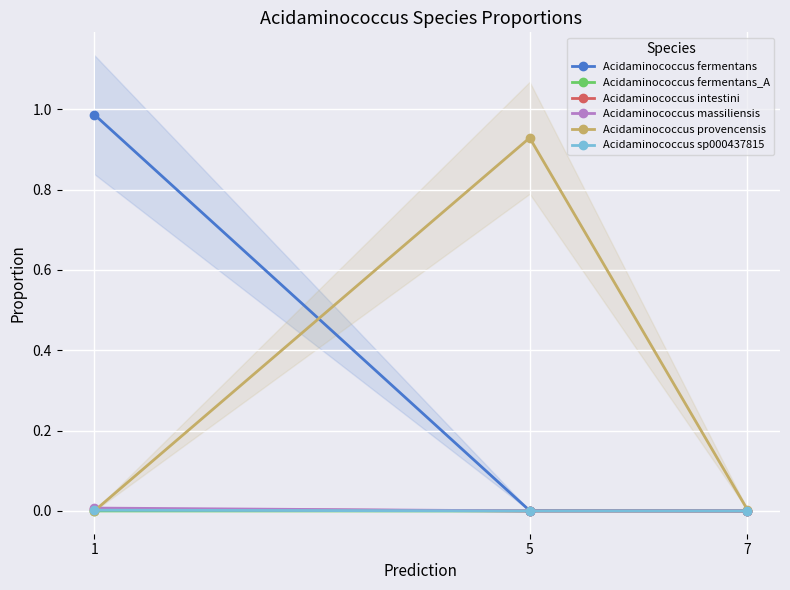

At how many categories does at least one series exceed 0?

3